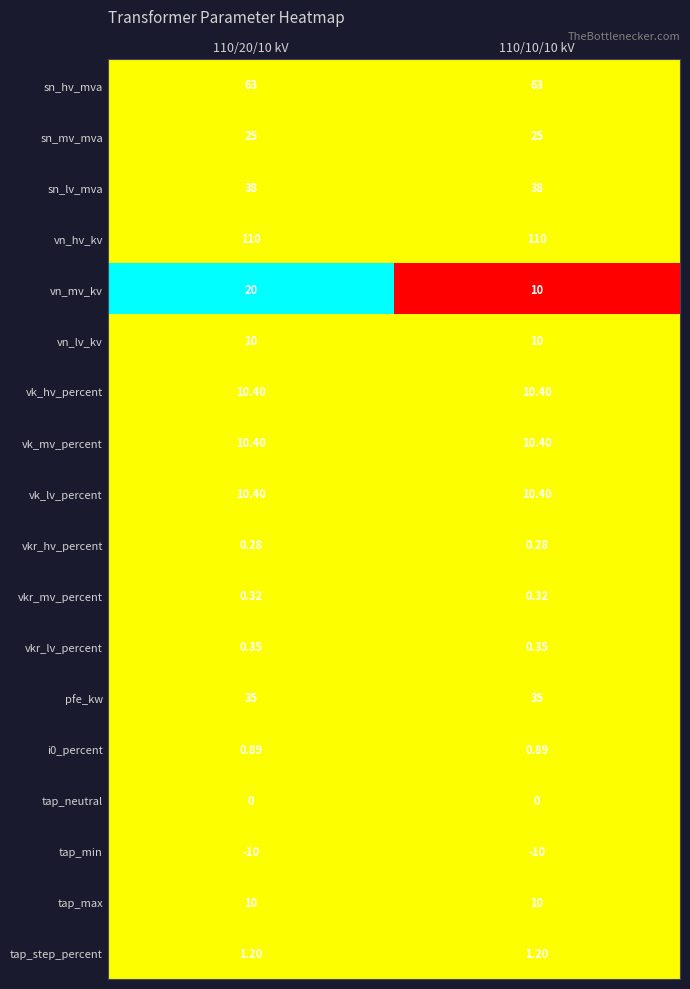

Which series has the largest total across all categories?

vn_hv_kv